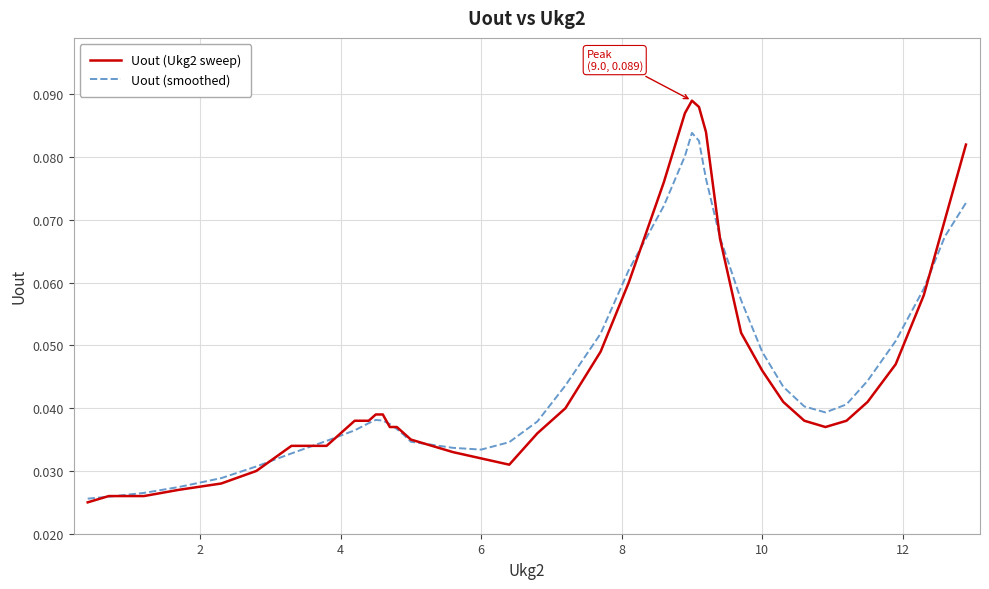

Rank the series by their maximum value, from highest to lowest.

Uout (Ukg2 sweep), Uout (smoothed)